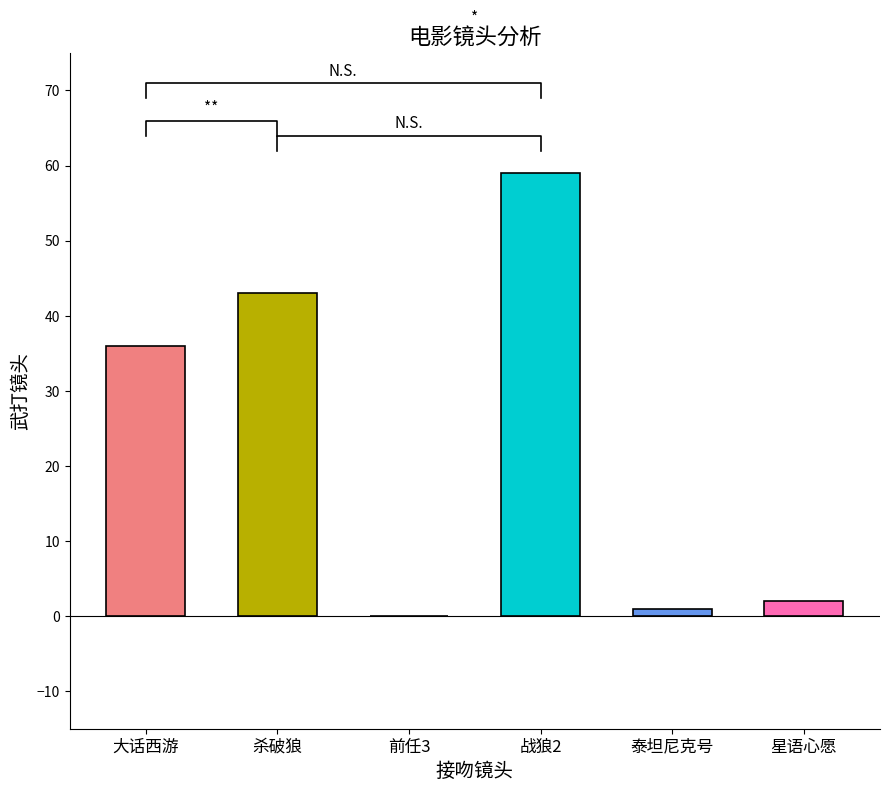

Which label corresponds to the largest value in the chart?

战狼2